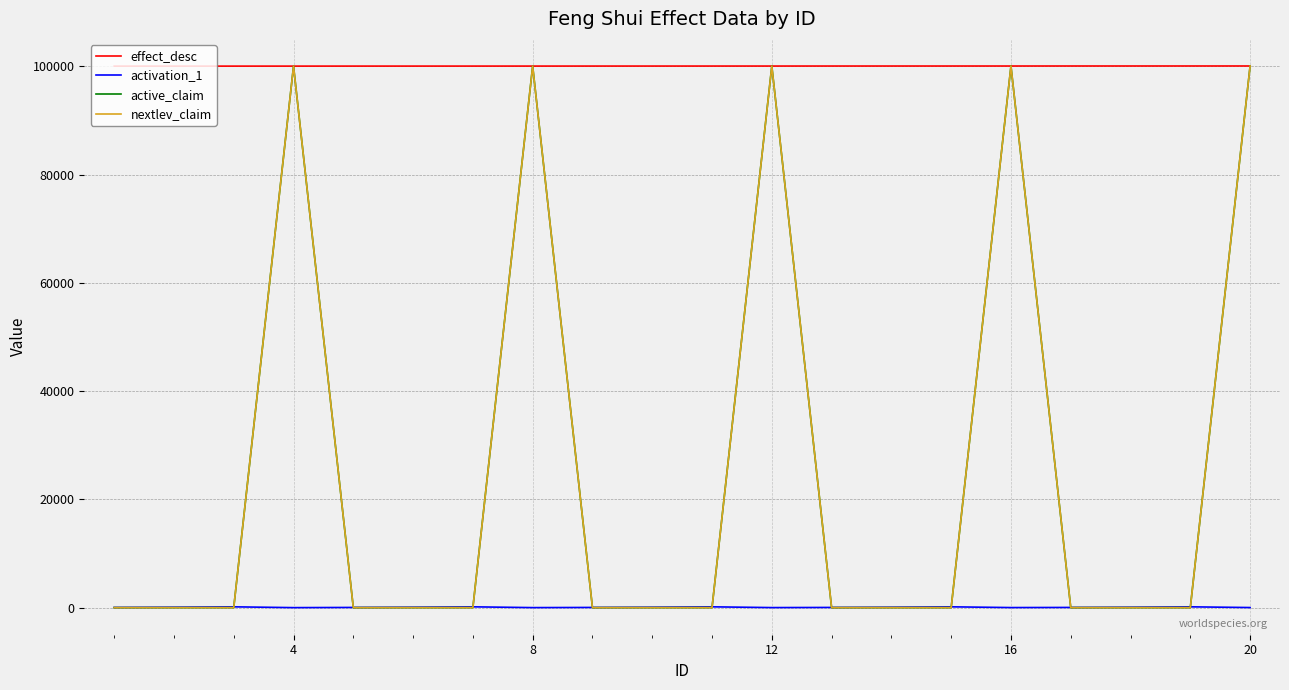

Which series has the largest total across all categories?

effect_desc